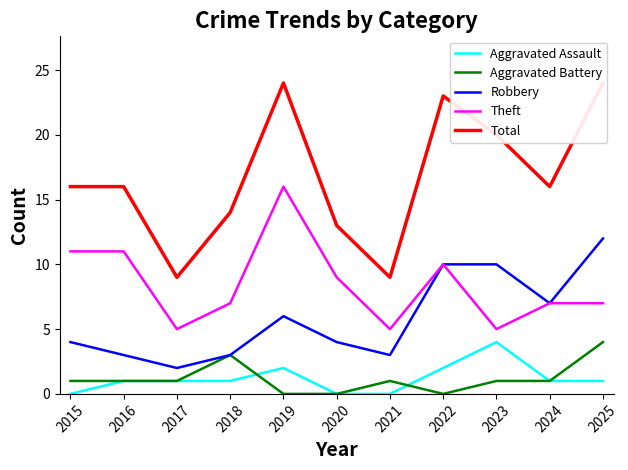

What is the difference between the maximum and second lowest values in the Aggravated Battery series?

4